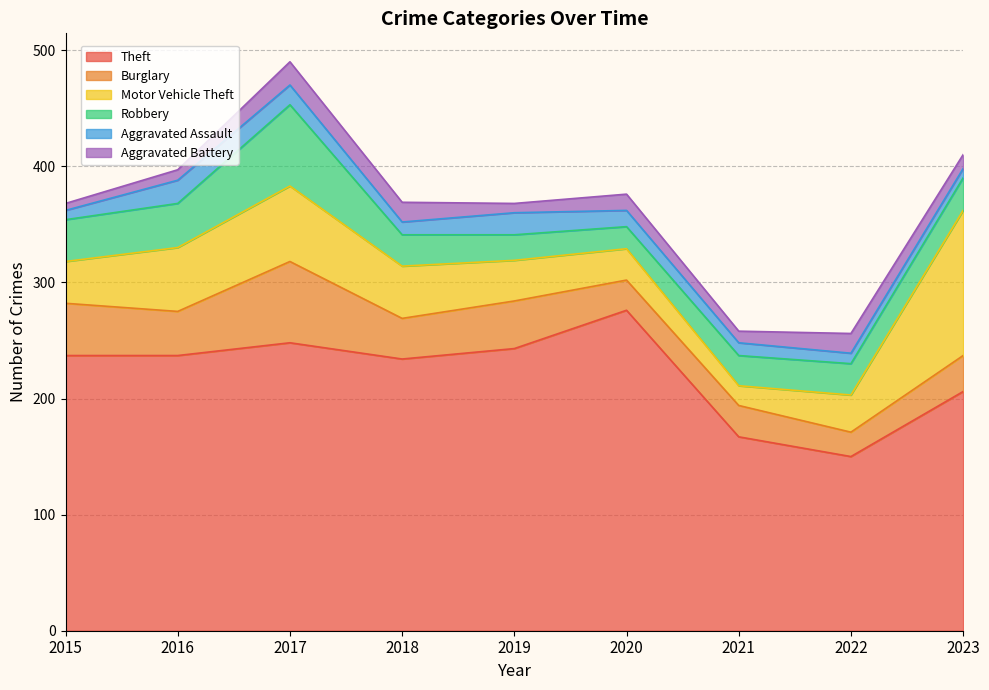

At which label does Robbery first exceed 27?

2015